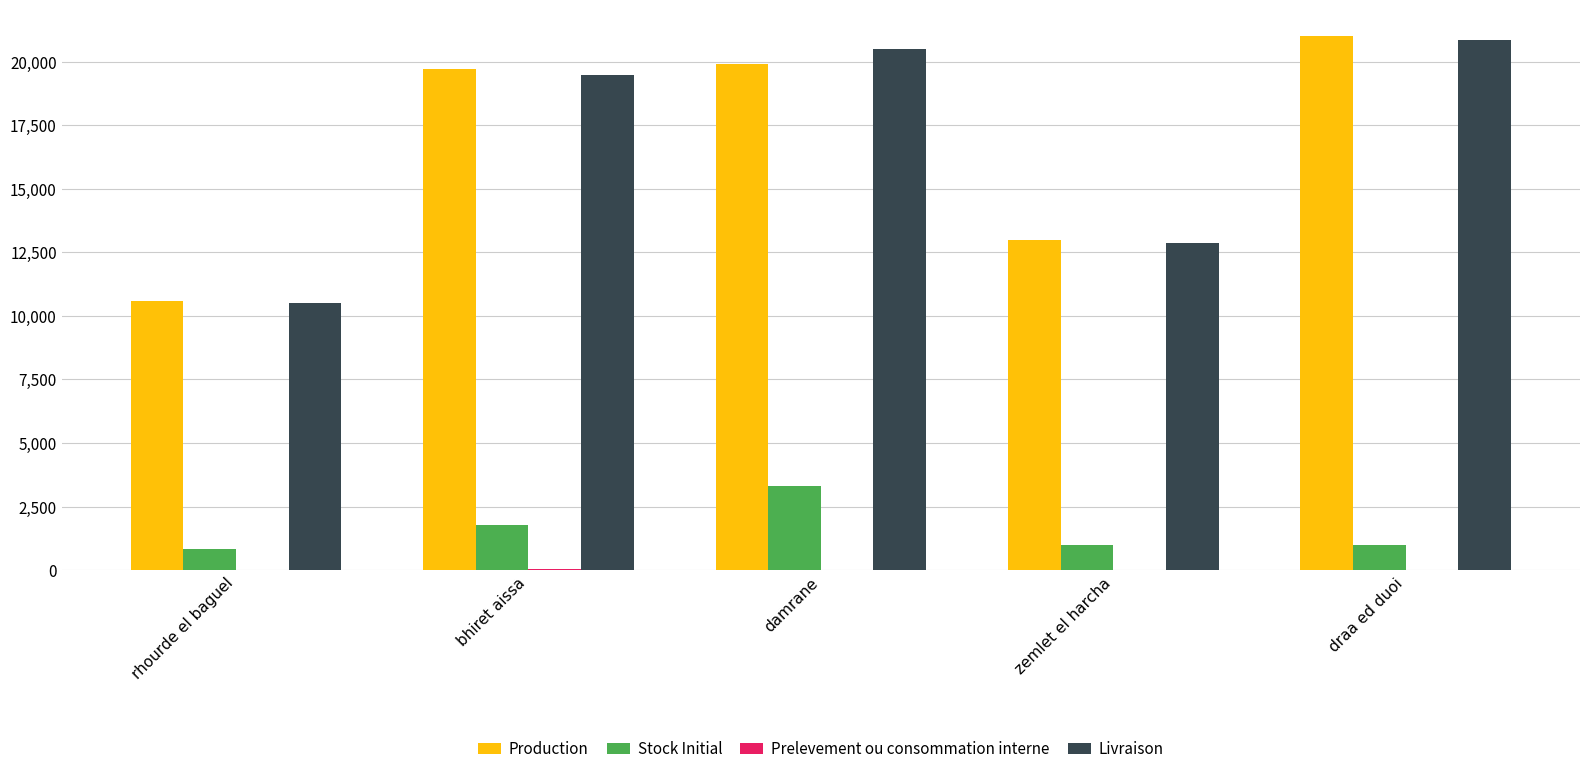

Which label corresponds to the largest value in the chart?

draa ed duoi